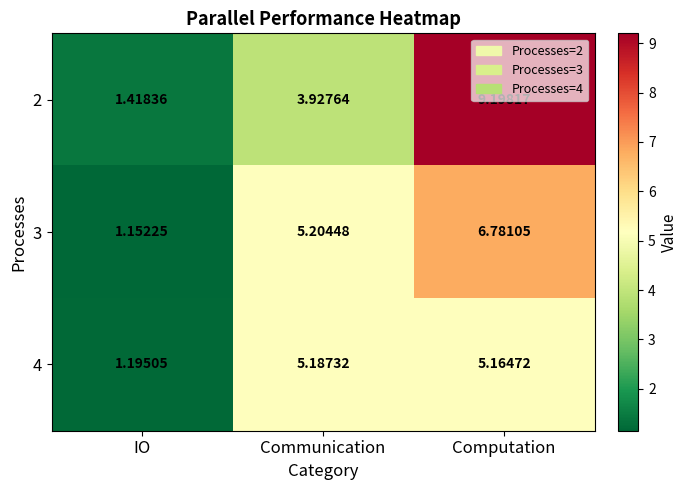

List the labels in order of 4 value, smallest first.

IO, Computation, Communication